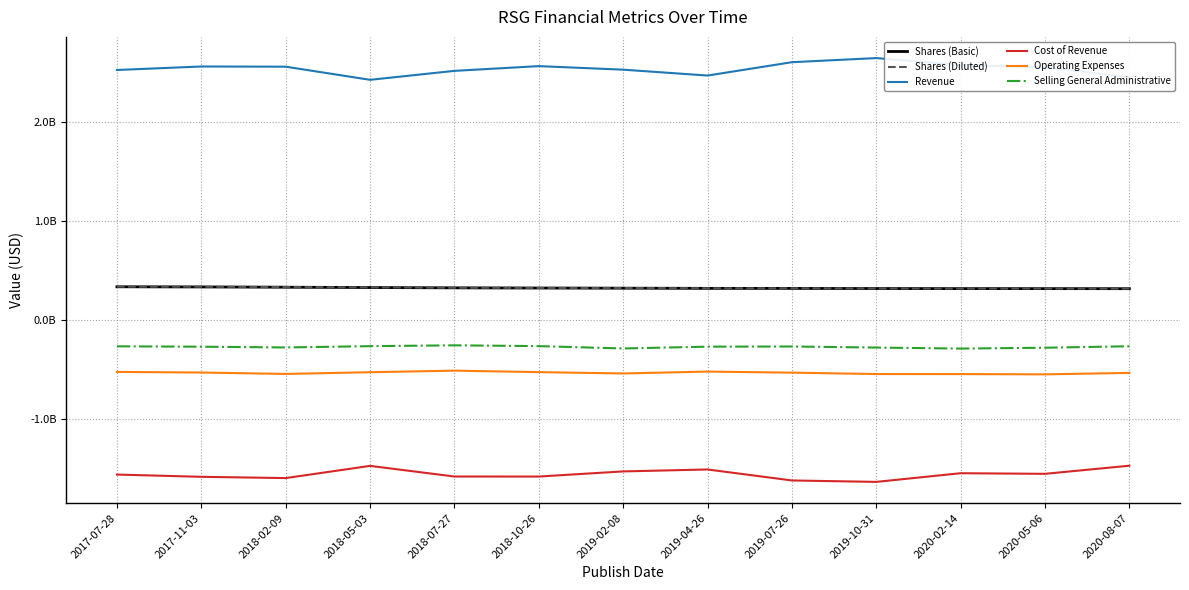

True or false: Revenue and Cost of Revenue intersect in this chart.

False